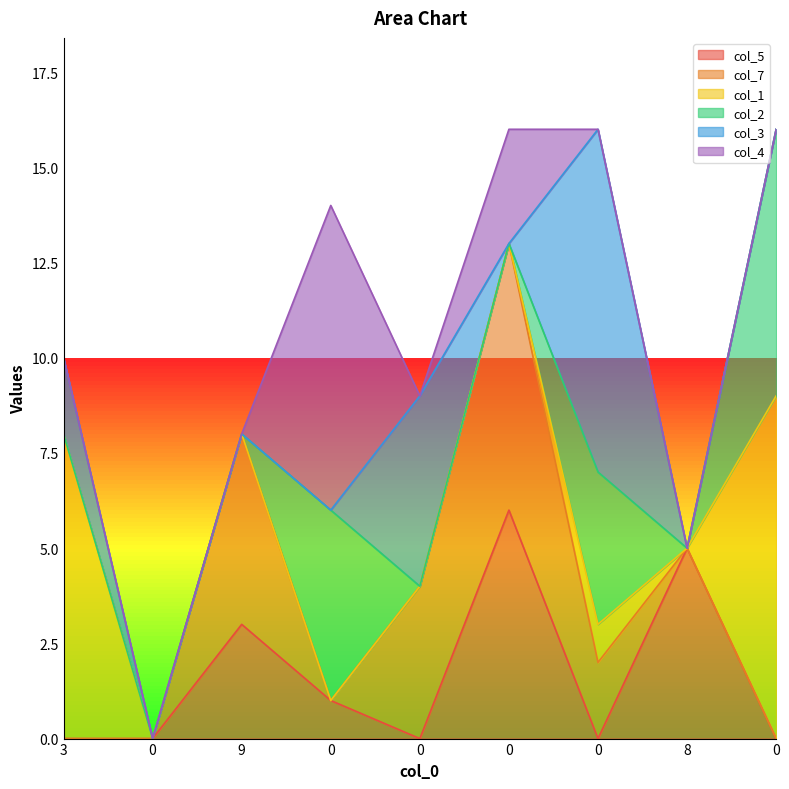

Does the chart display data point markers on the line(s)?

No